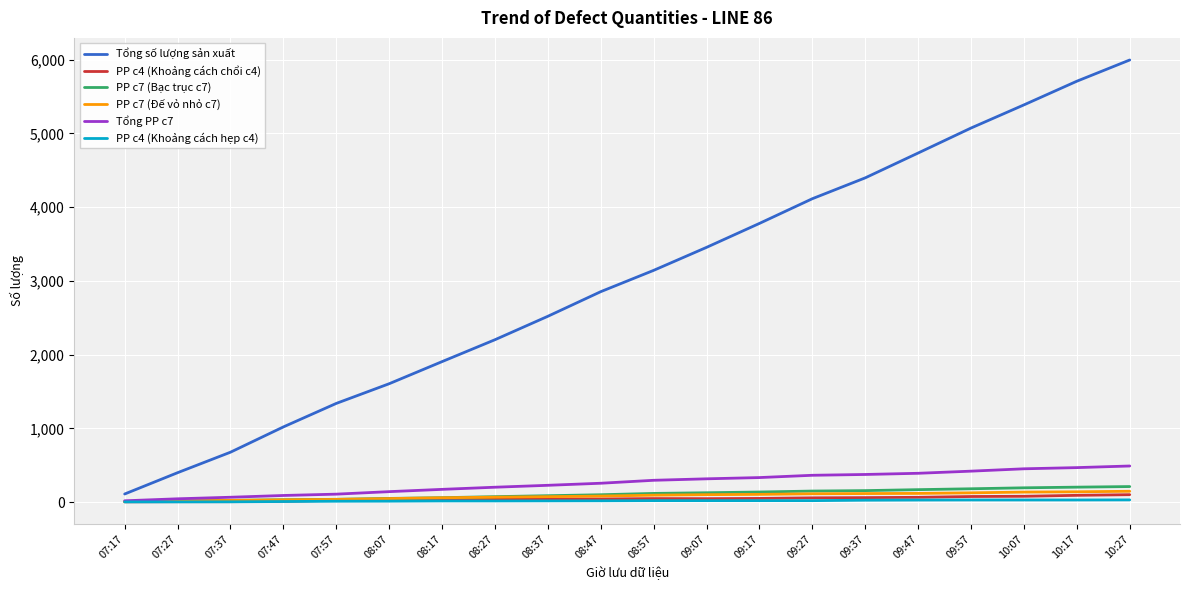

How many categories are shown in the chart?

20